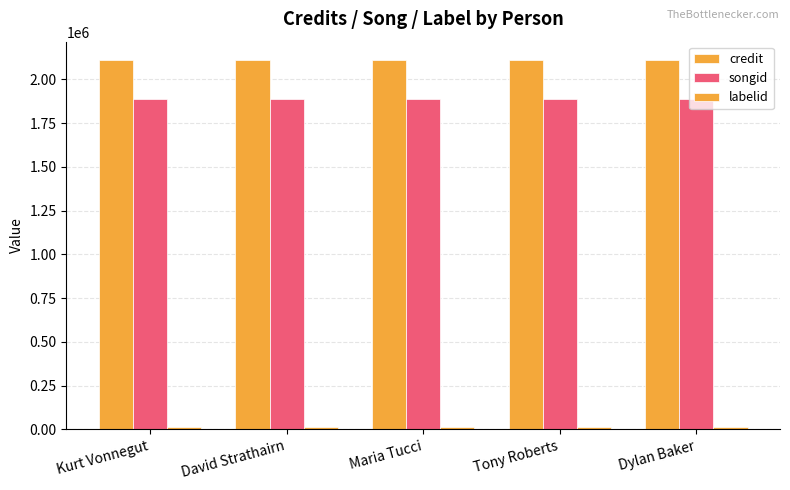

At which category is the sum across all series the highest?

Kurt Vonnegut